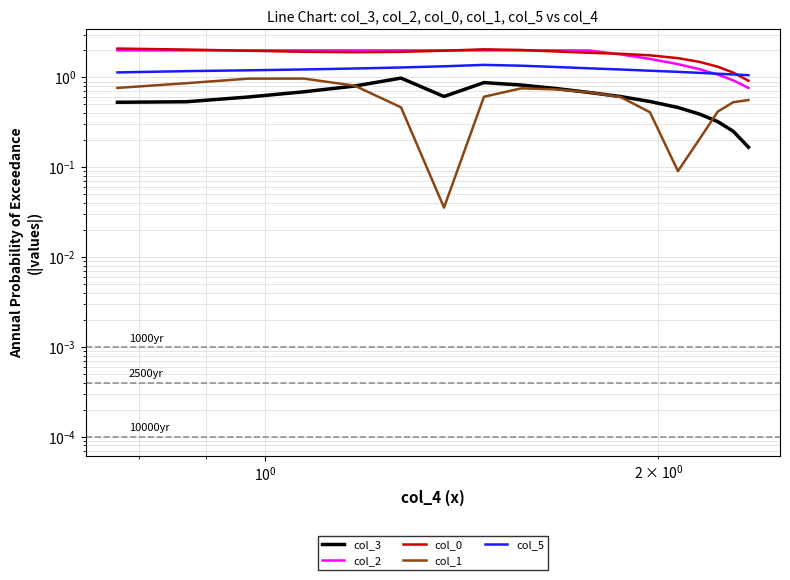

In col_0, how many points are lower than both neighbors (excluding endpoints)?

1